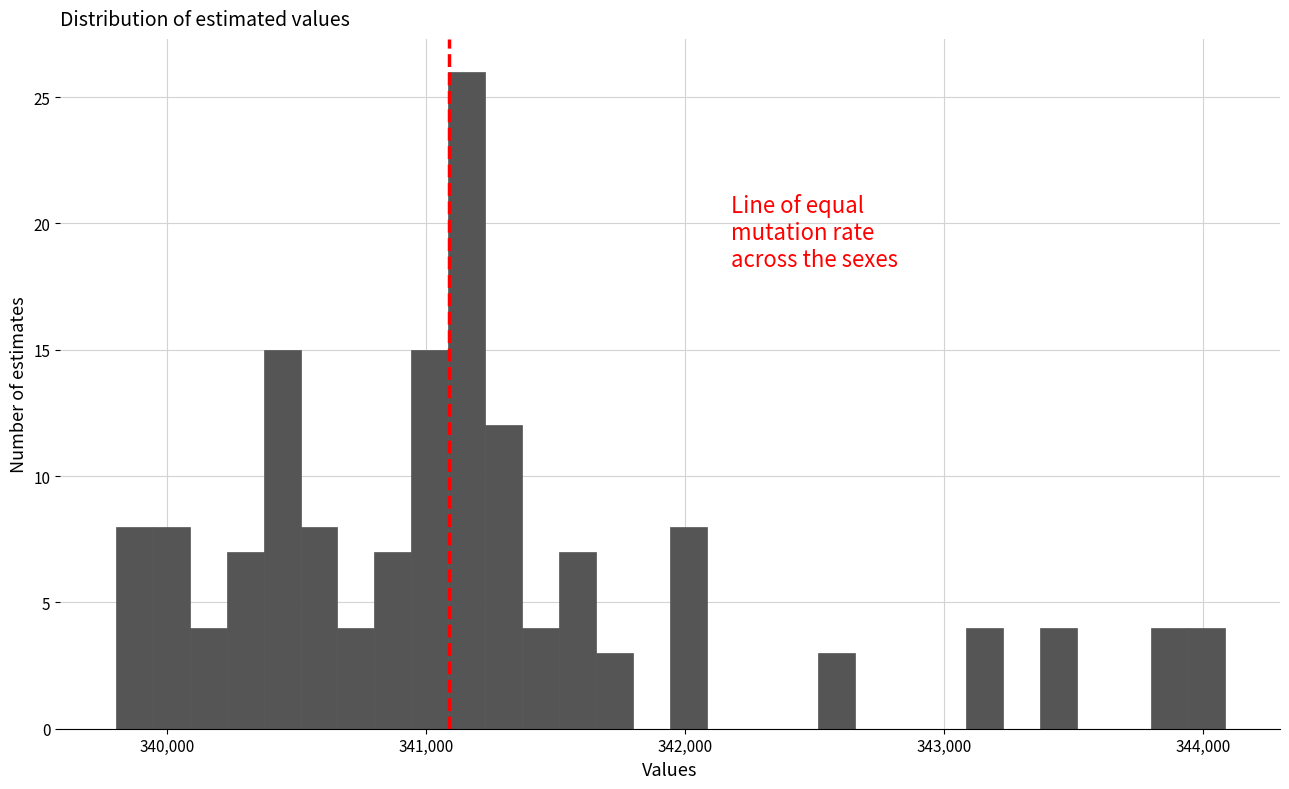

Around what value on the x-axis is the tallest bar? Give the approximate position of its centre, as read against the axis.

341200